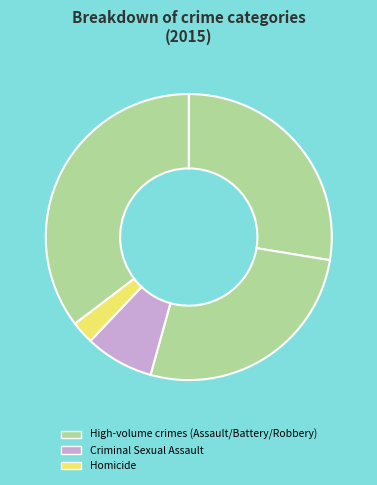

Count the number of slices in the pie.

5